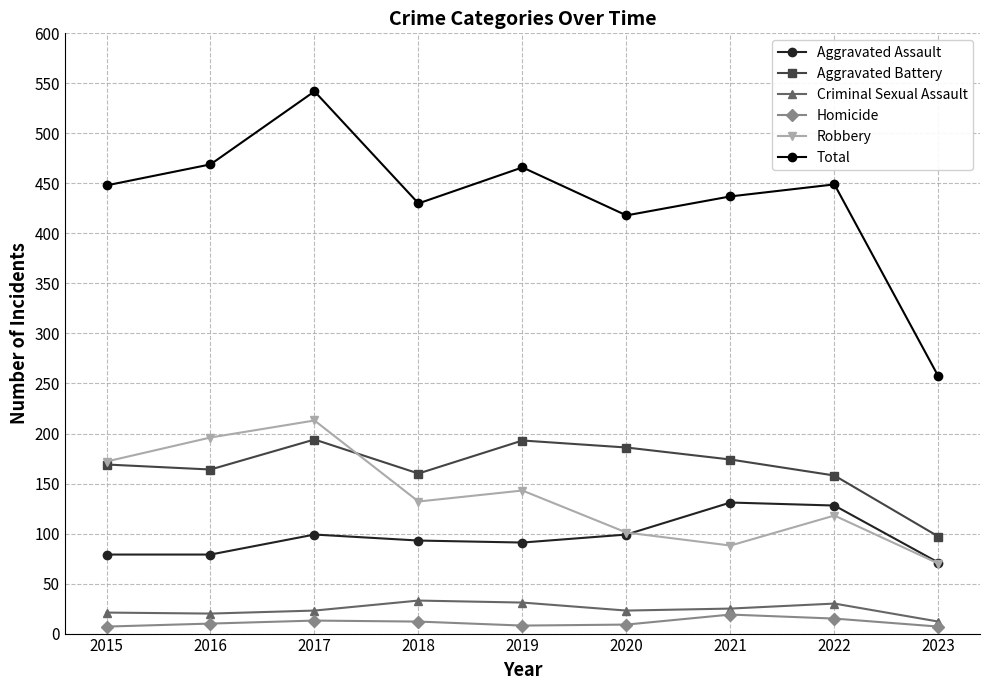

What is the difference between the second highest and second lowest values in the Aggravated Battery series?

35